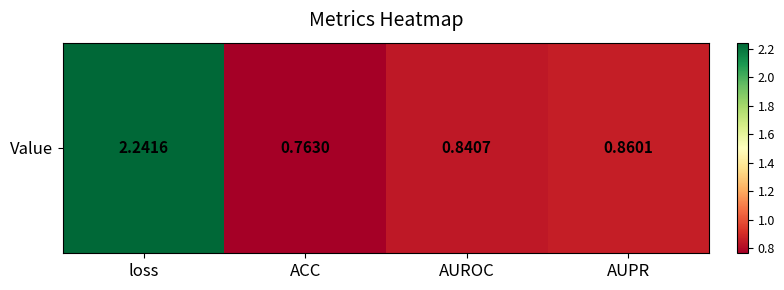

What is the average value?

1.2